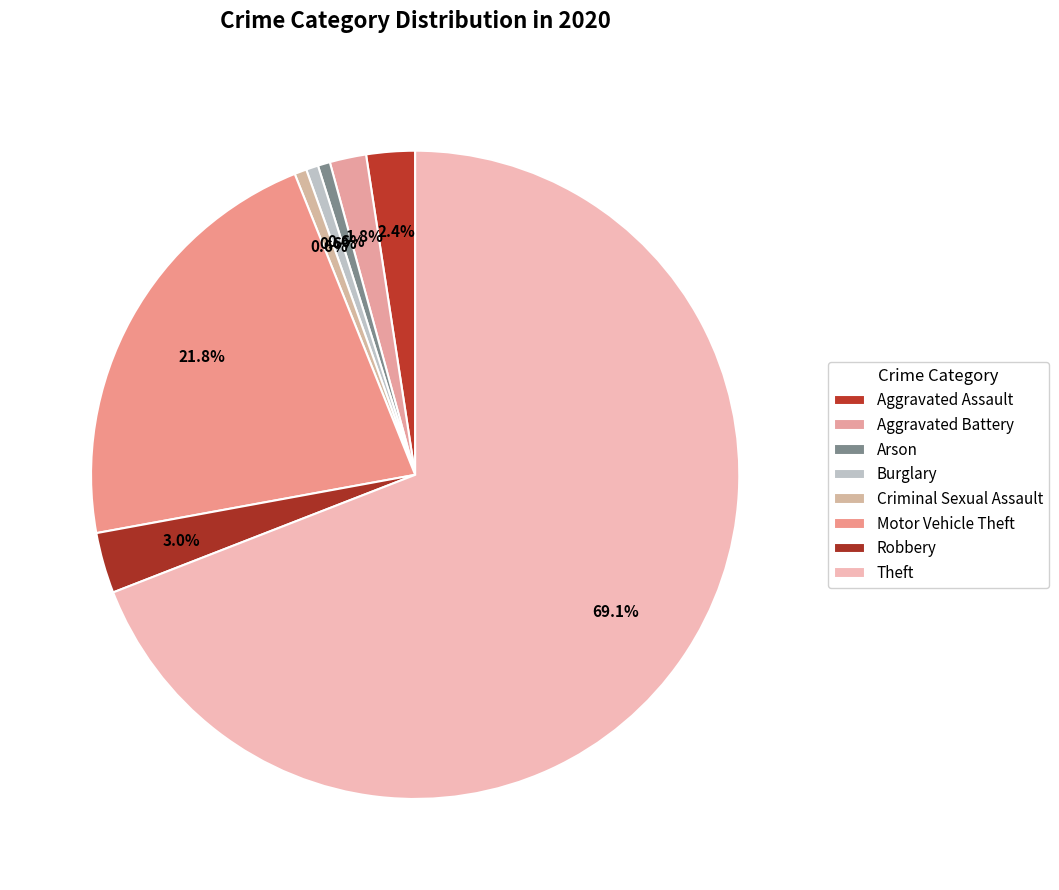

Rank the categories by value from lowest to highest.

Arson, Burglary, Criminal Sexual Assault, Aggravated Battery, Aggravated Assault, Robbery, Motor Vehicle Theft, Theft